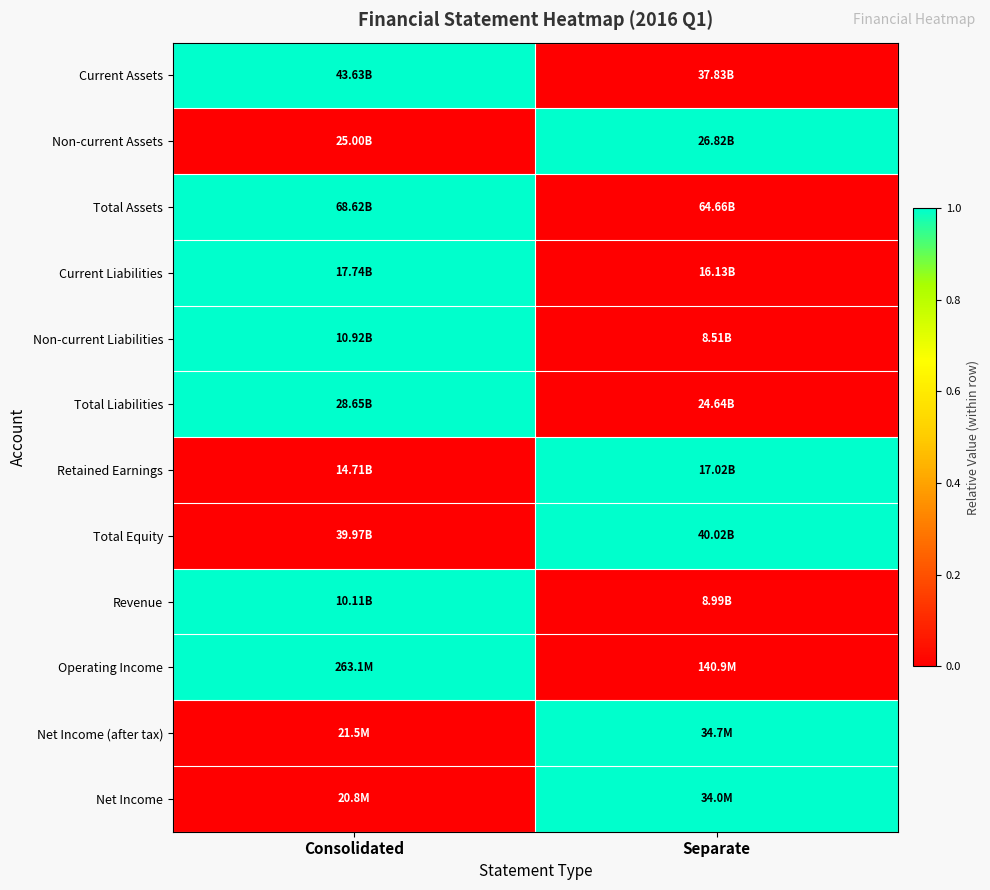

Between Consolidated and Separate, which is larger?

Consolidated